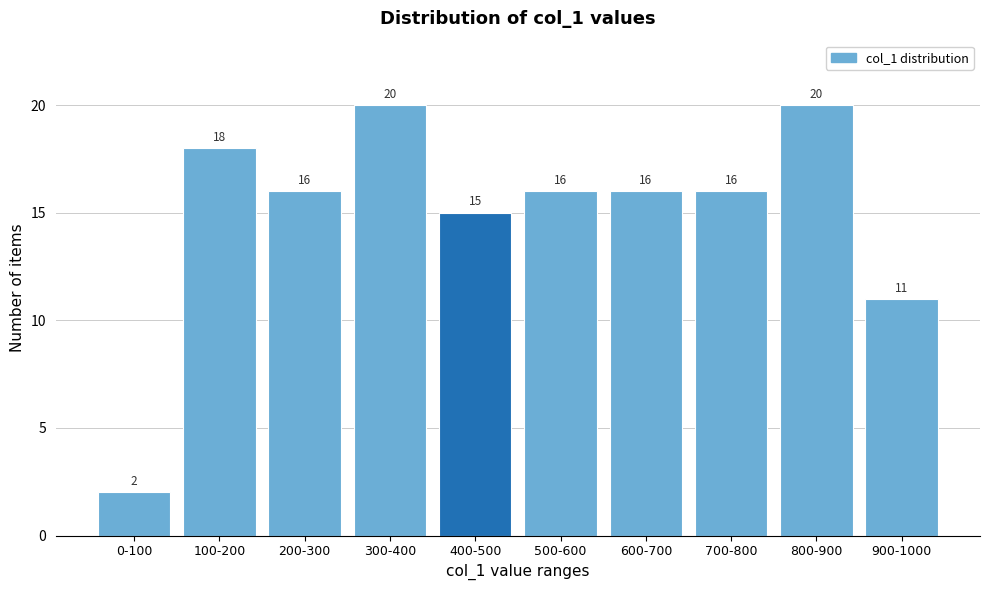

Reading left to right, list all the values displayed in this chart.

2	18	16	20	15	16	16	16	20	11